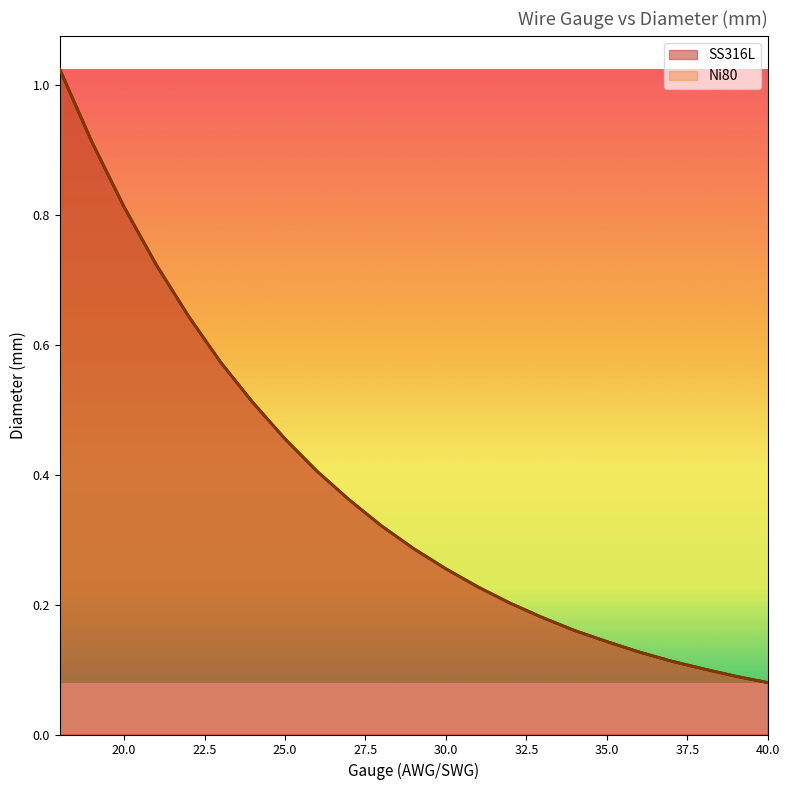

Which series has the widest spread of values?

SS316L